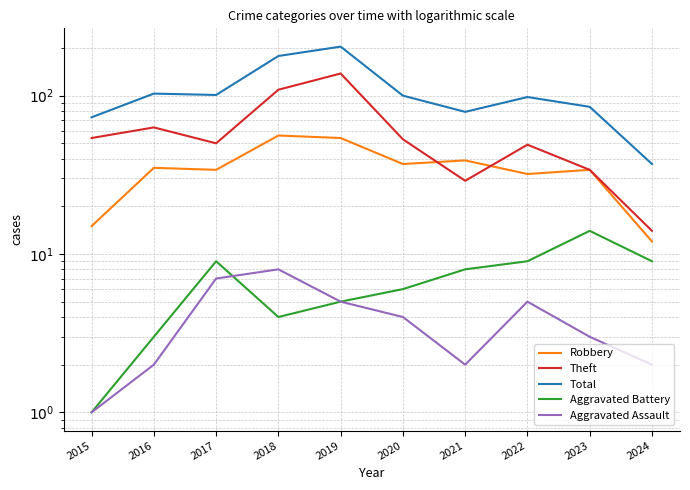

True or false: Total has more than 0 interior local peaks.

True